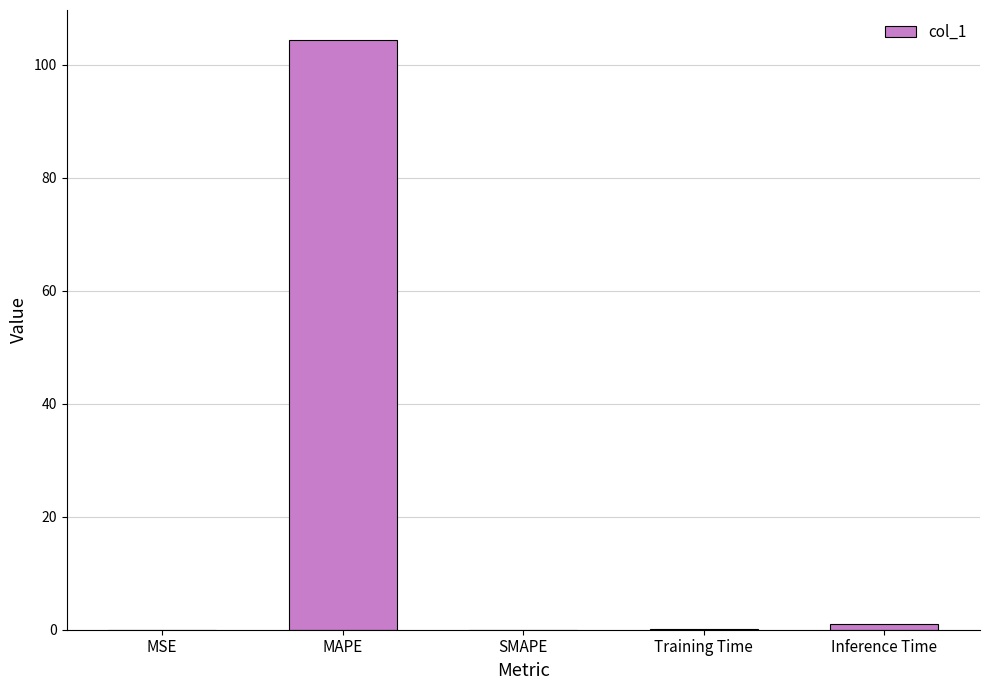

True or false: the data shows 0.0 at MSE.

True